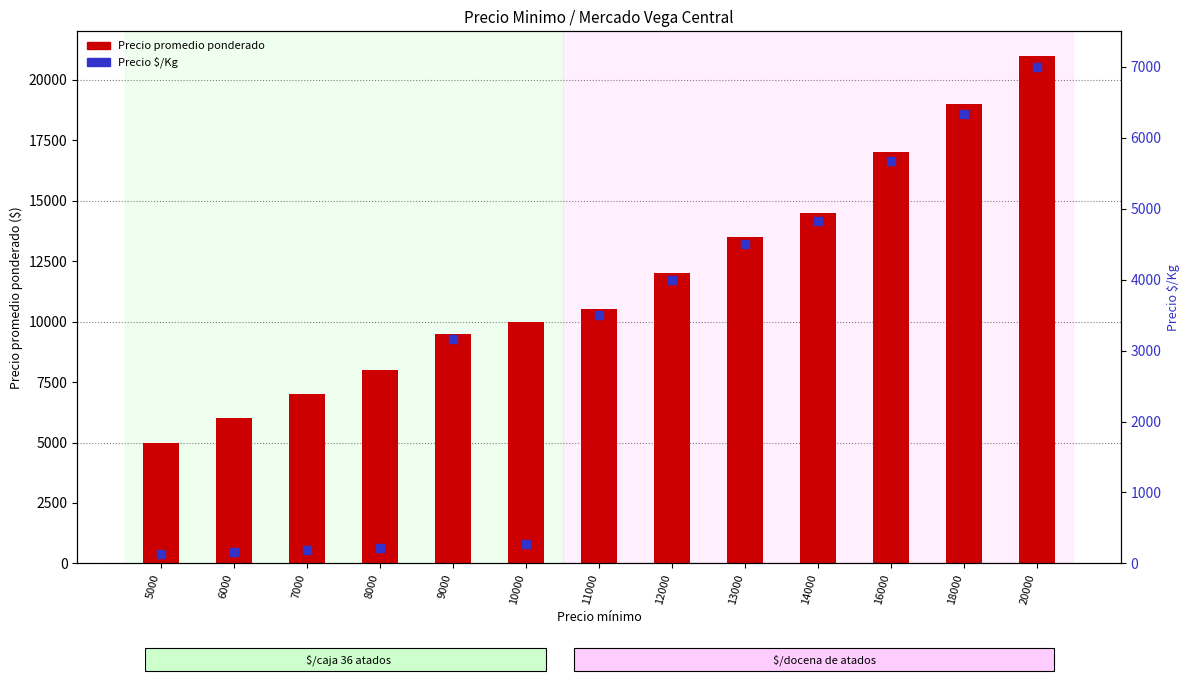

Which series contains the lowest Y value?

Precio $/Kg